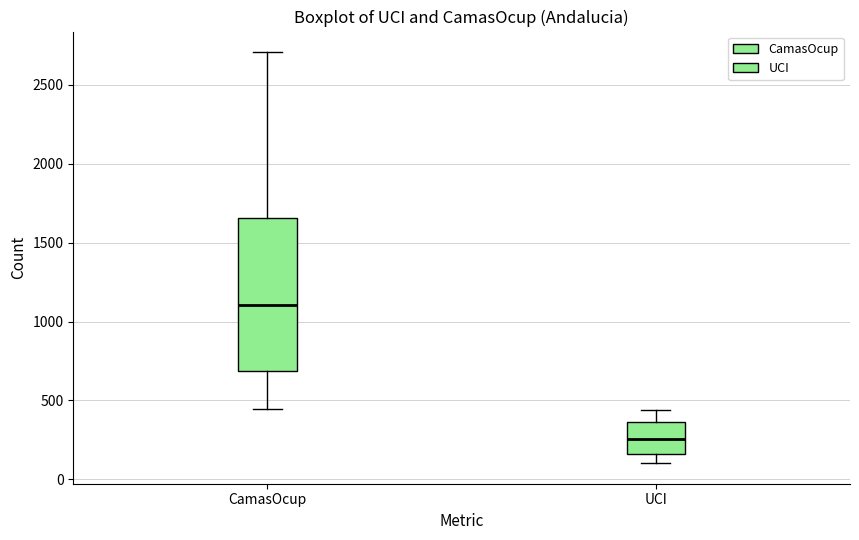

Which box is the tallest, from its lower edge to its upper edge?

CamasOcup